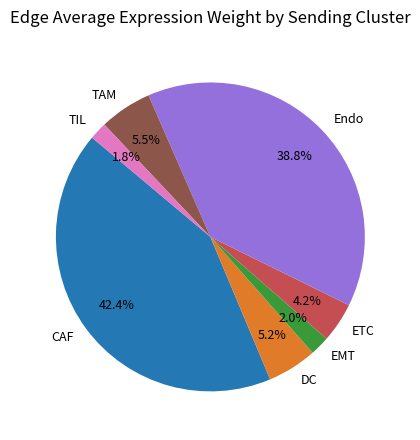

Which has a higher value, TAM or Endo?

Endo